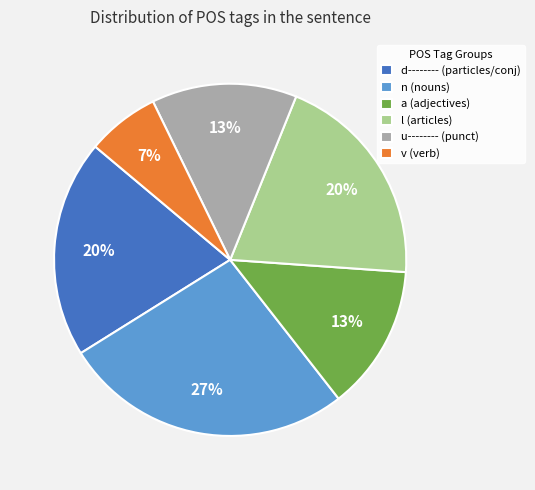

To the nearest percent, what percentage of the pie is l (articles)?

20%